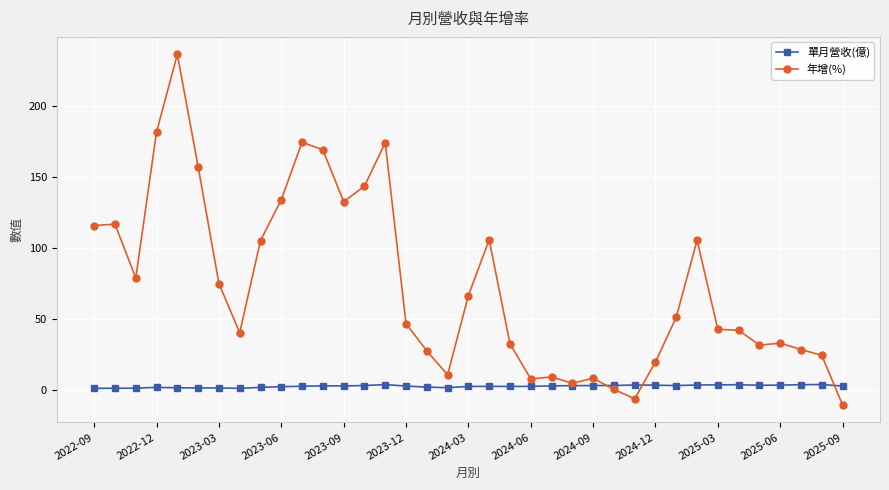

What is the minimum value shown in the chart?

-10.4